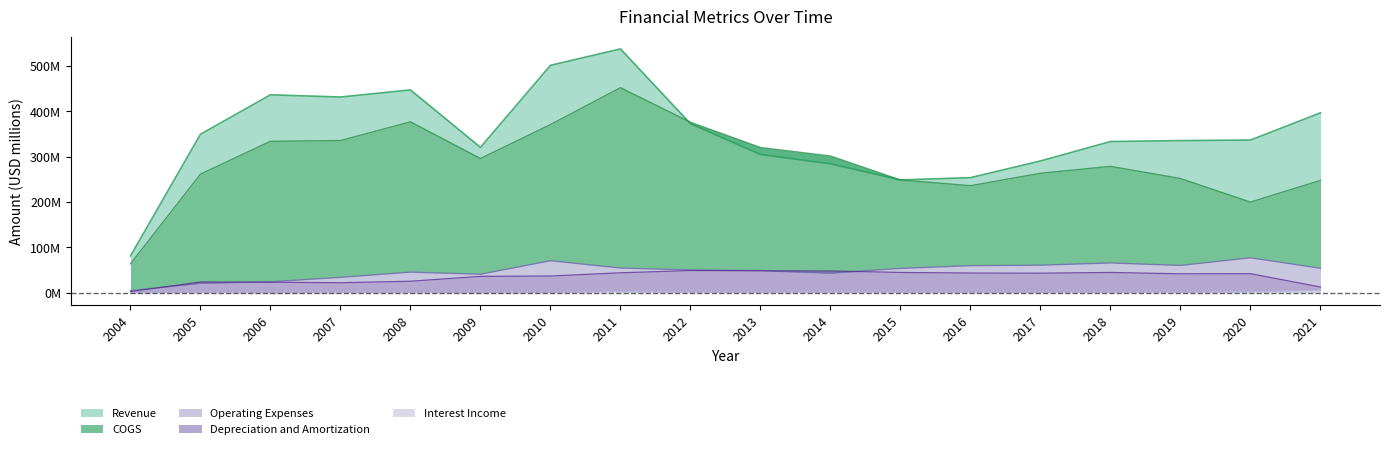

True or false: Revenue has more than 0 interior local peaks.

True